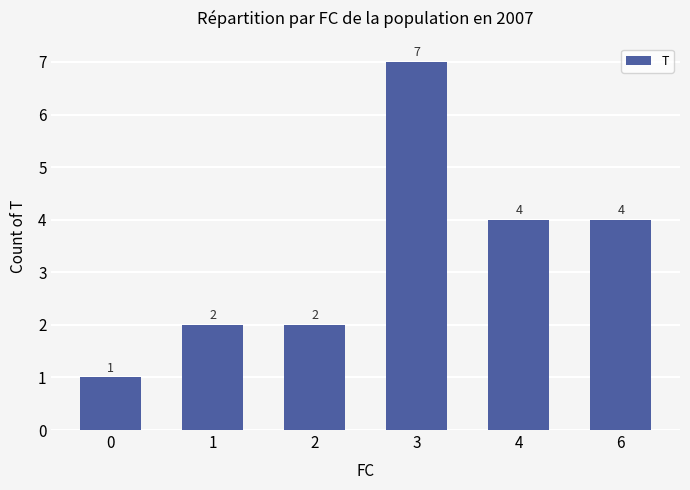

What is the difference between the maximum and minimum values?

6